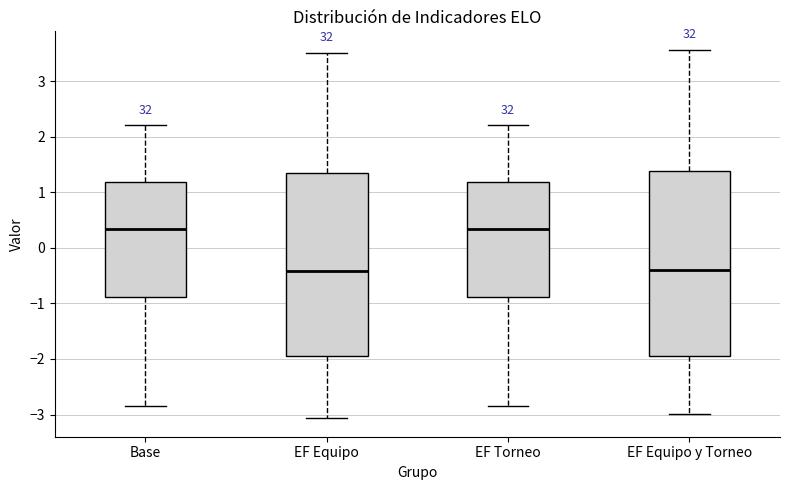

Where does the median line of the box for Base sit on the y-axis? The values are not printed on the chart, so give them approximately, as read against the axis.

0.3